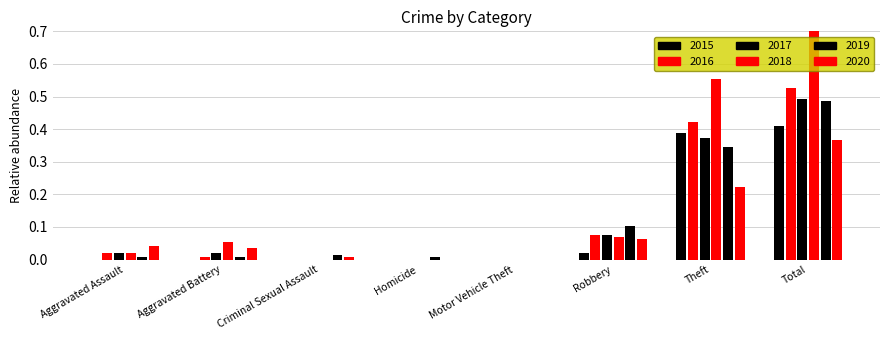

The value of 2015 at Criminal Sexual Assault is 0.3. True or false?

False